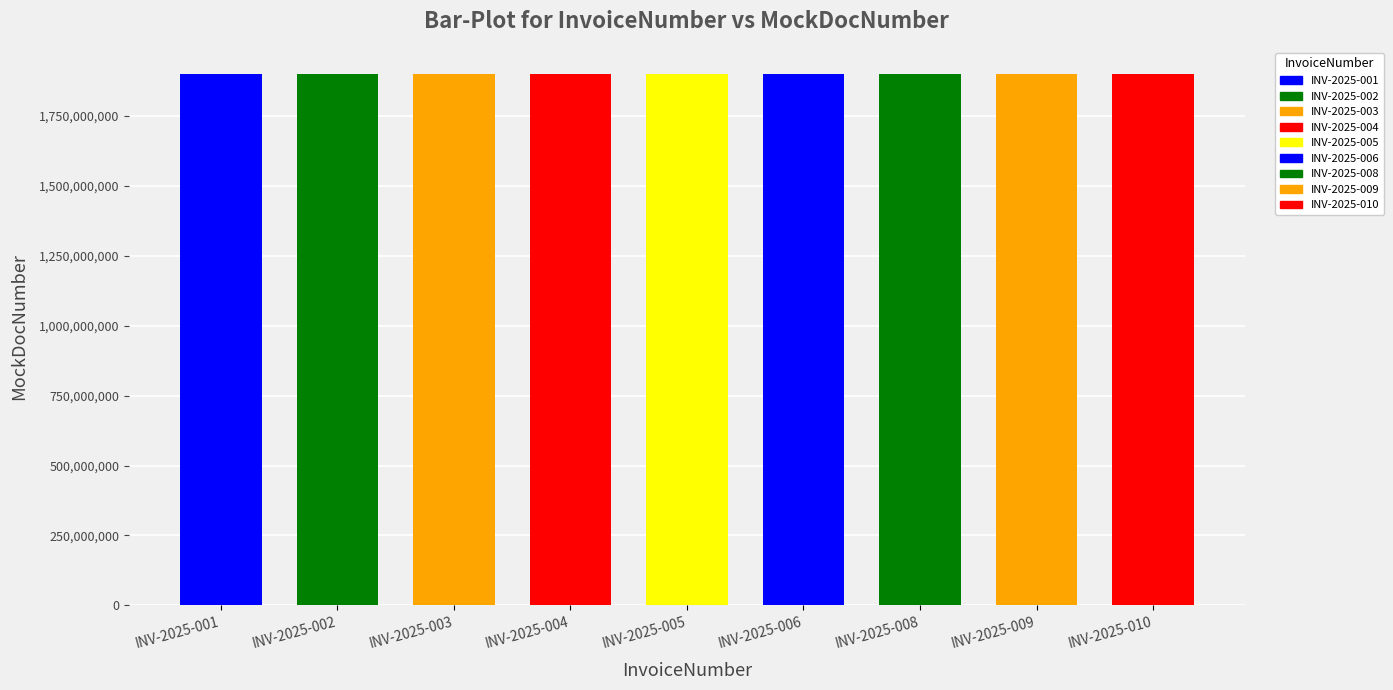

What is the value of the 3rd bar from the left?

1900016668